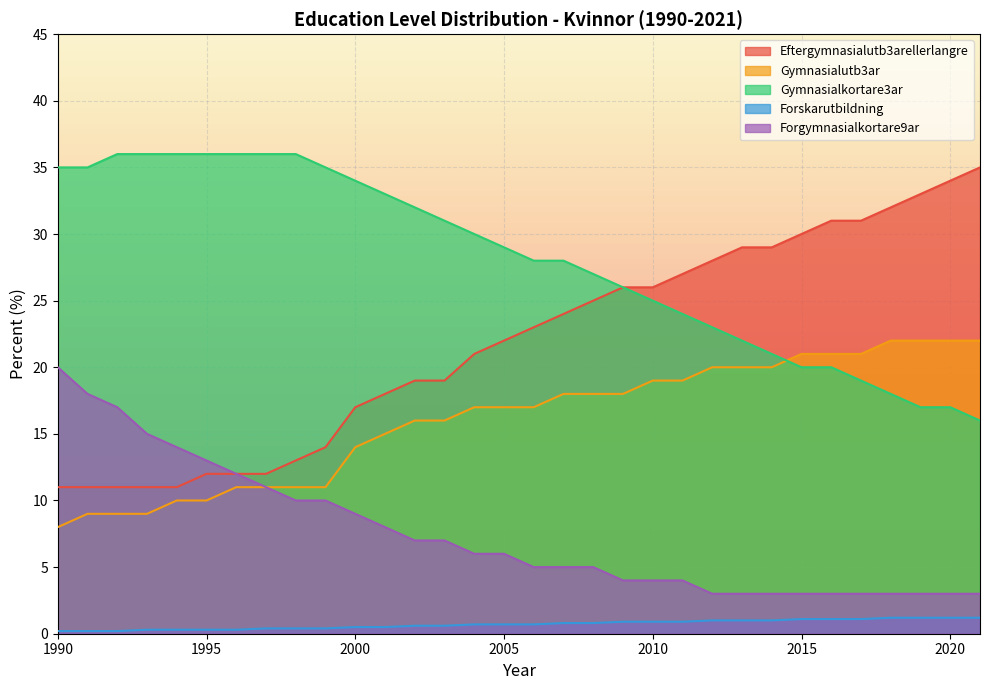

What is the average value of the Forskarutbildning series?

0.7